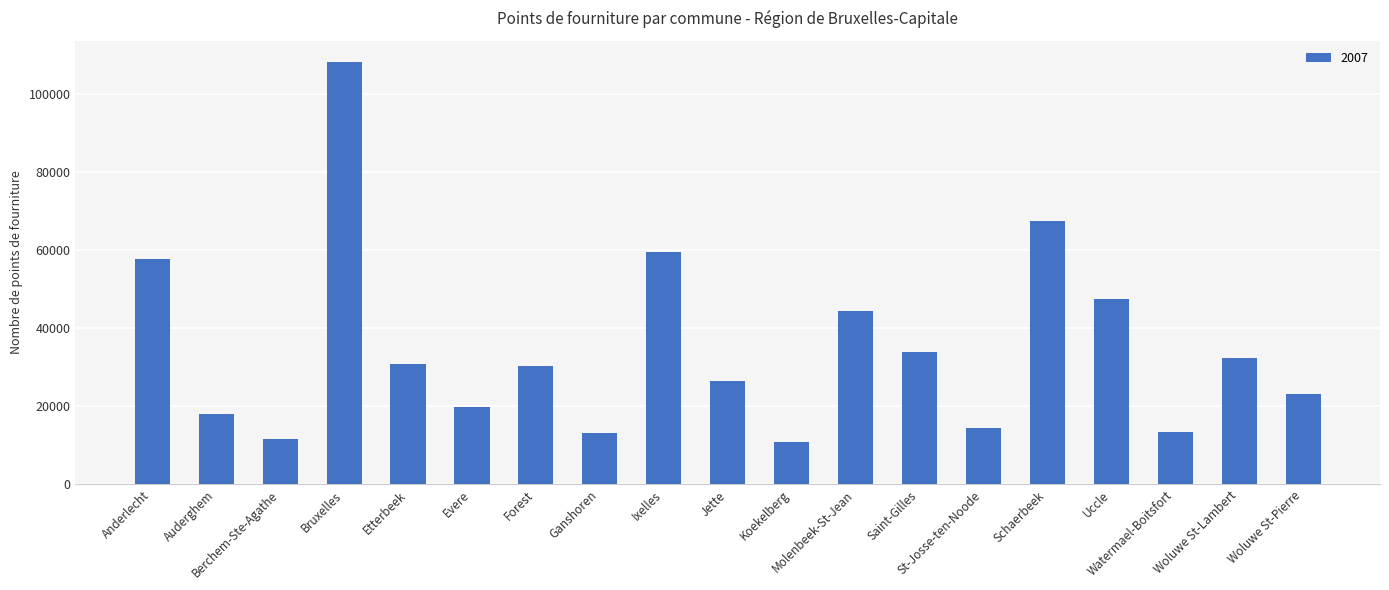

What is the smallest value displayed?

10921